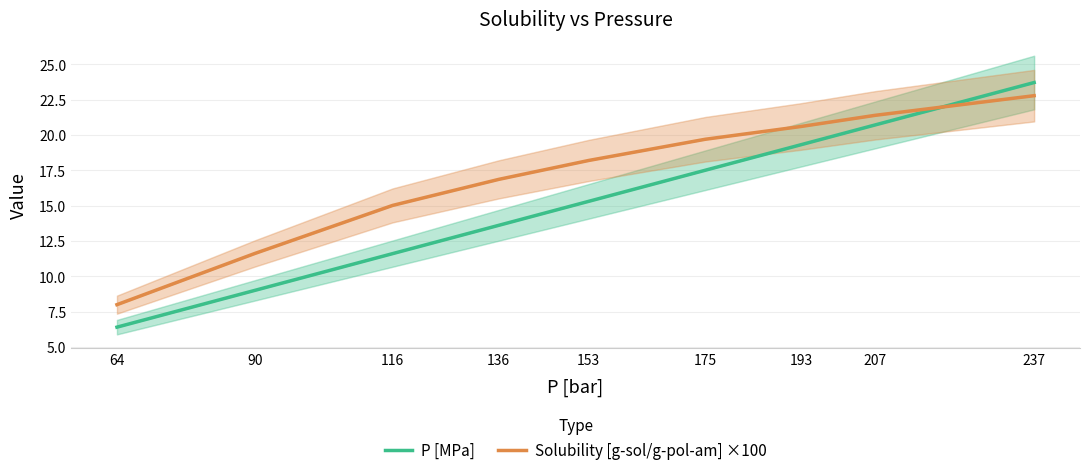

Rank the categories by P [MPa] value from highest to lowest.

237, 207, 193, 175, 153, 136, 116, 90, 64